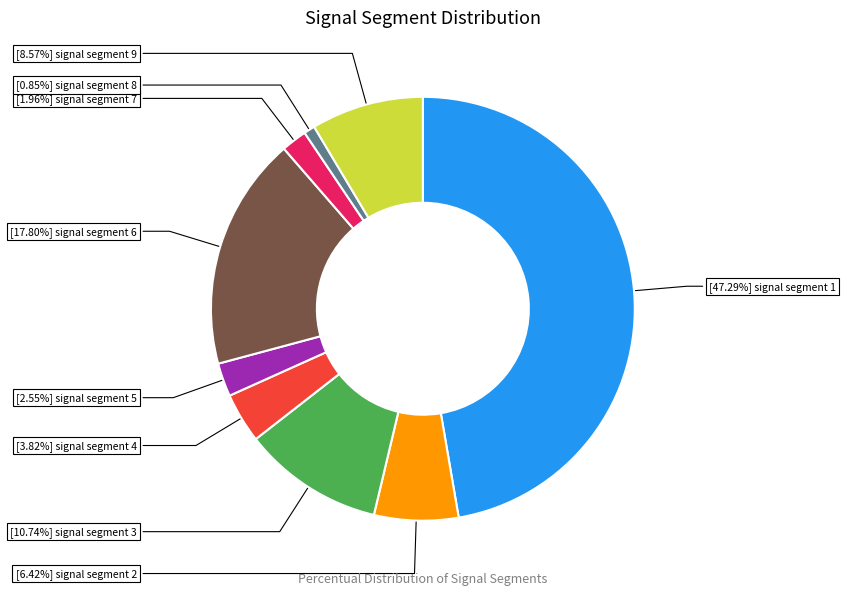

Does any single category account for the majority?

No